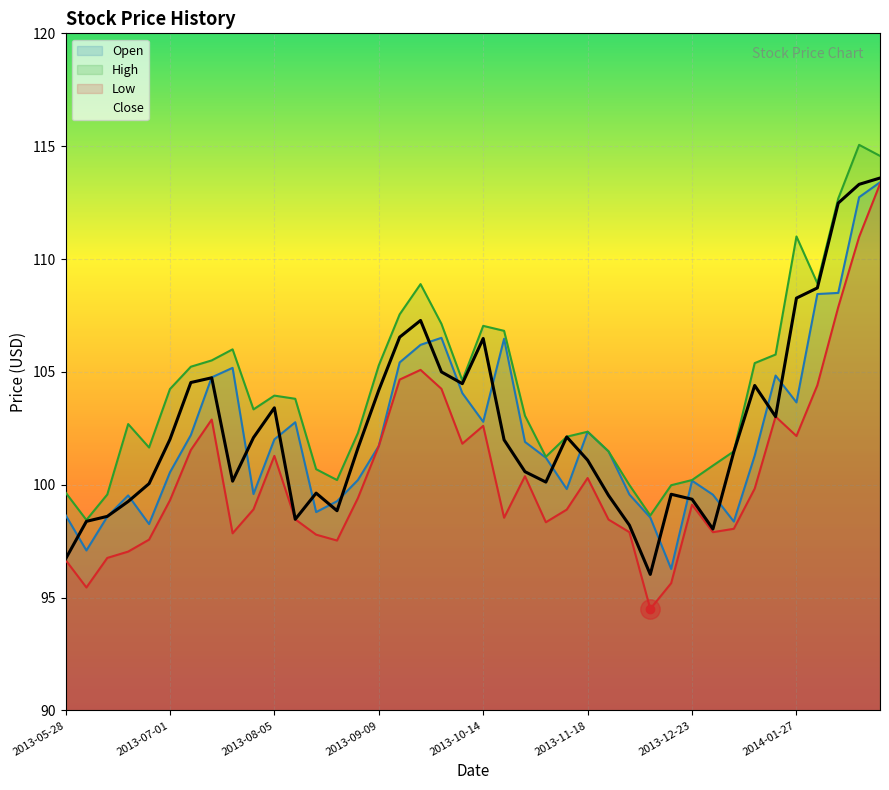

How many interior local peaks does the Open series have?

8